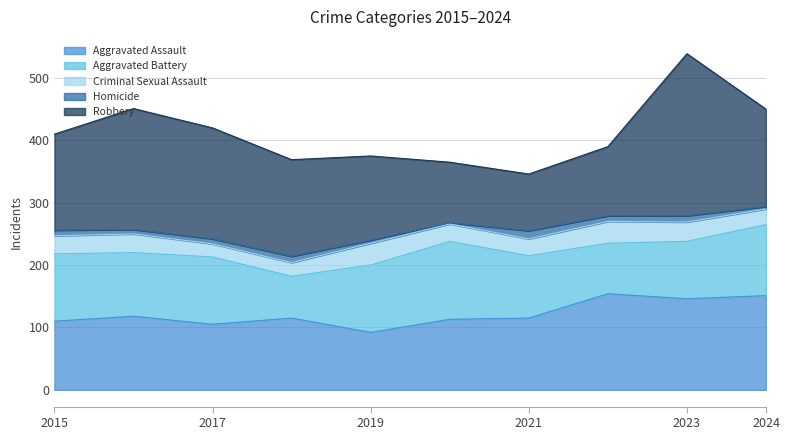

At which category does the chart reach its peak across all series?

2023